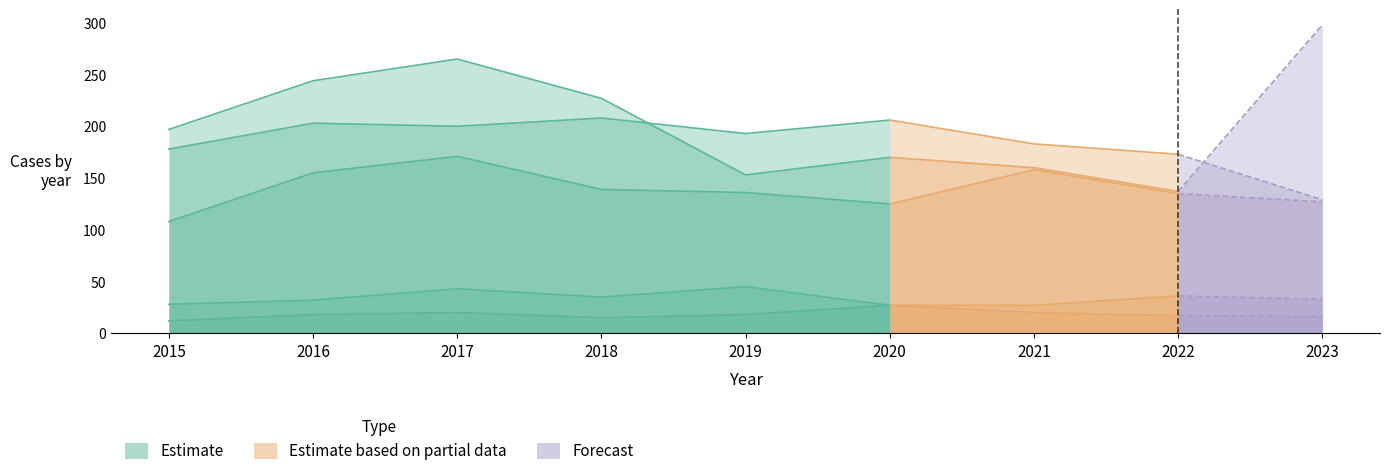

Is it true that the value at 2017 is 41?

False